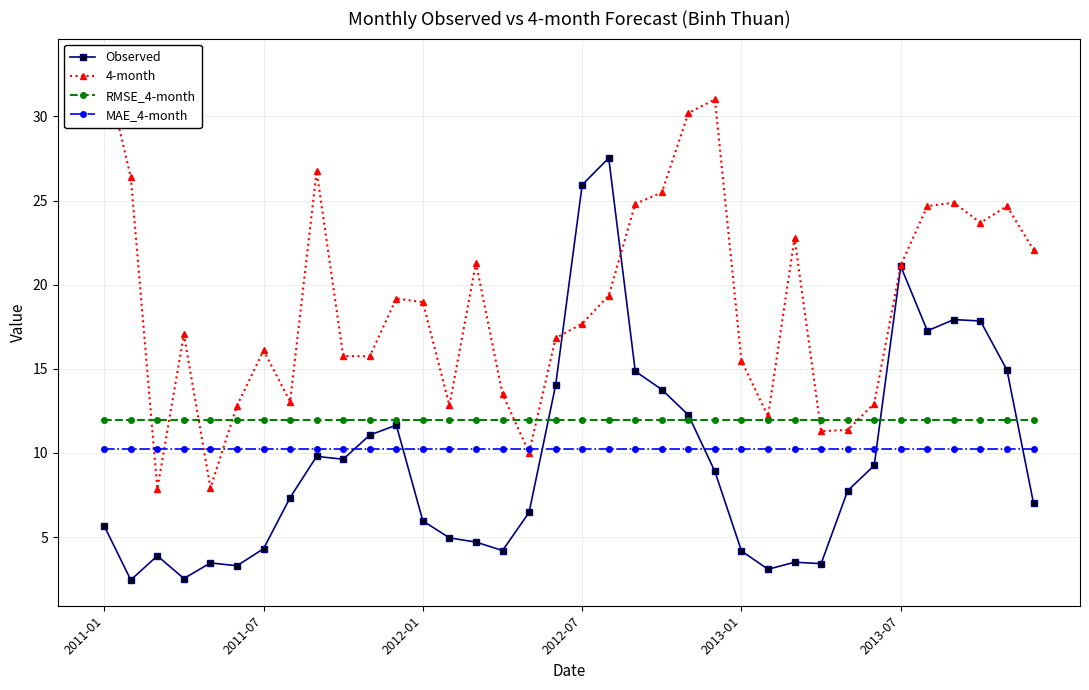

How many lines are shown in the chart?

4